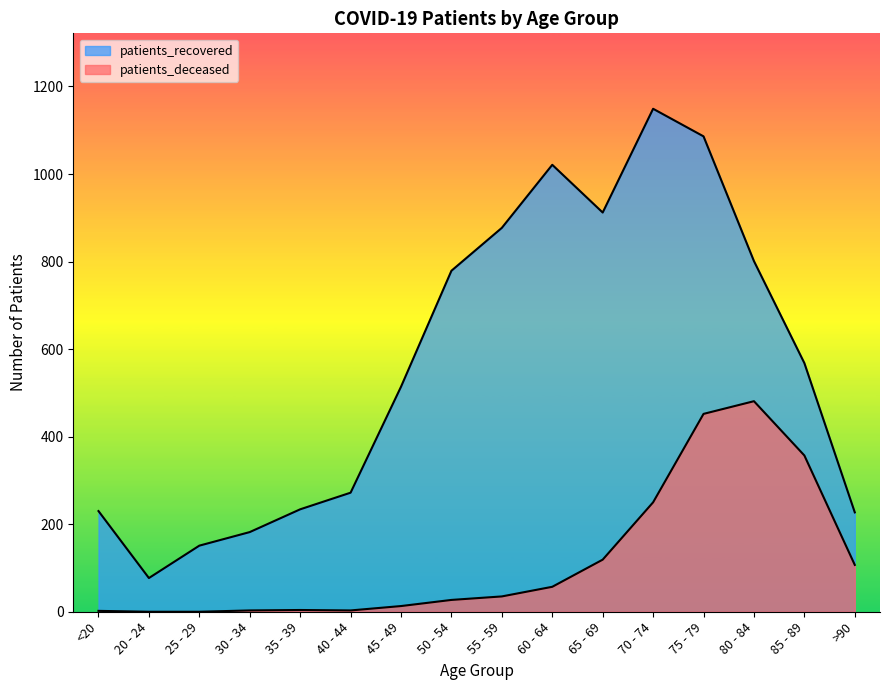

What is the value of the patients_deceased point at the 11th from the left?

119